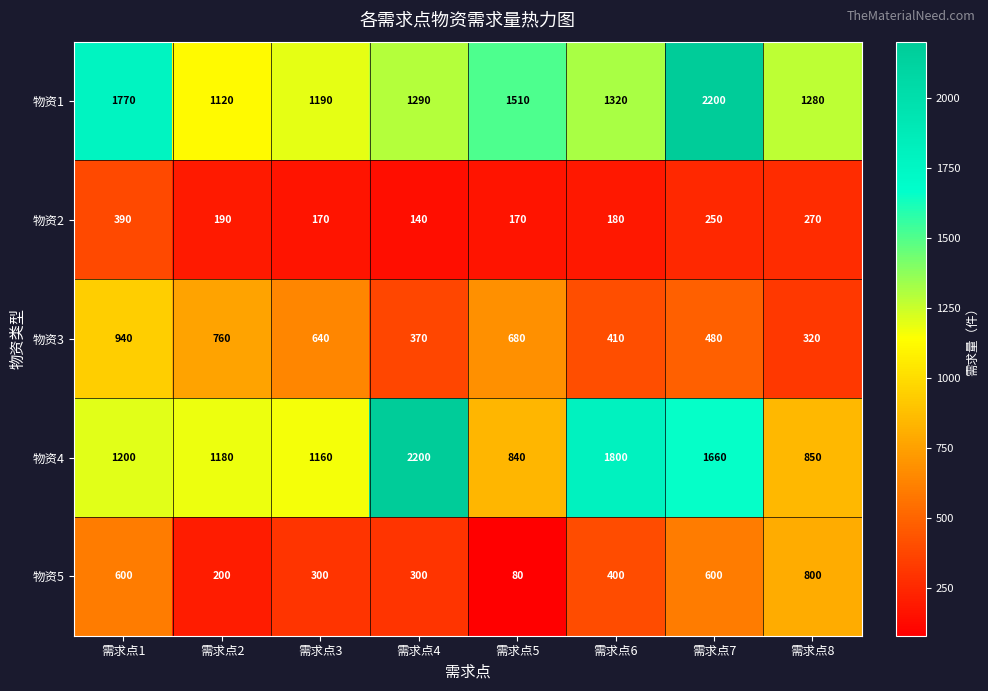

What is the difference between the maximum and second lowest values in the 物资5 series?

600